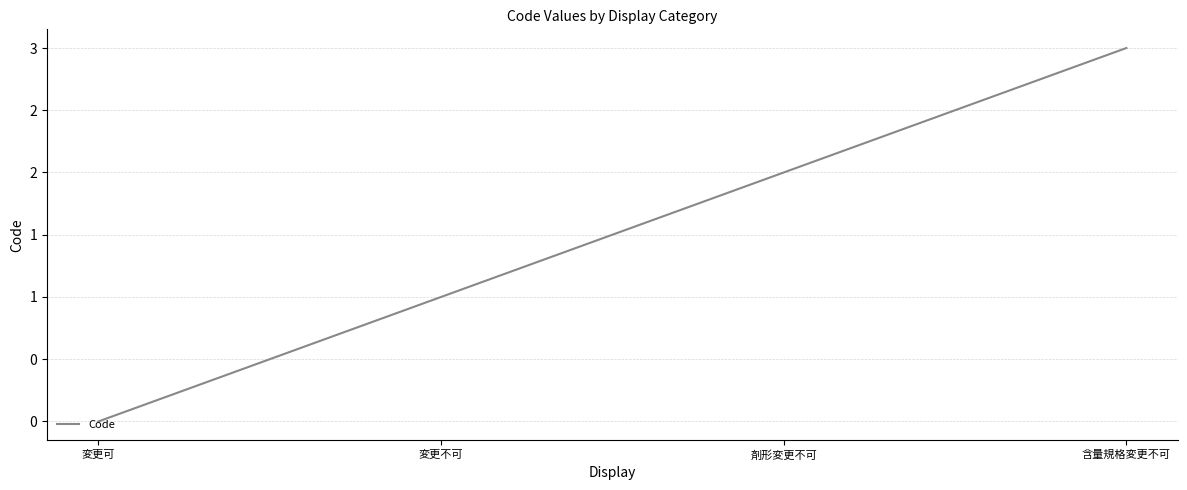

Rank the categories by value from lowest to highest.

変更可, 変更不可, 剤形変更不可, 含量規格変更不可